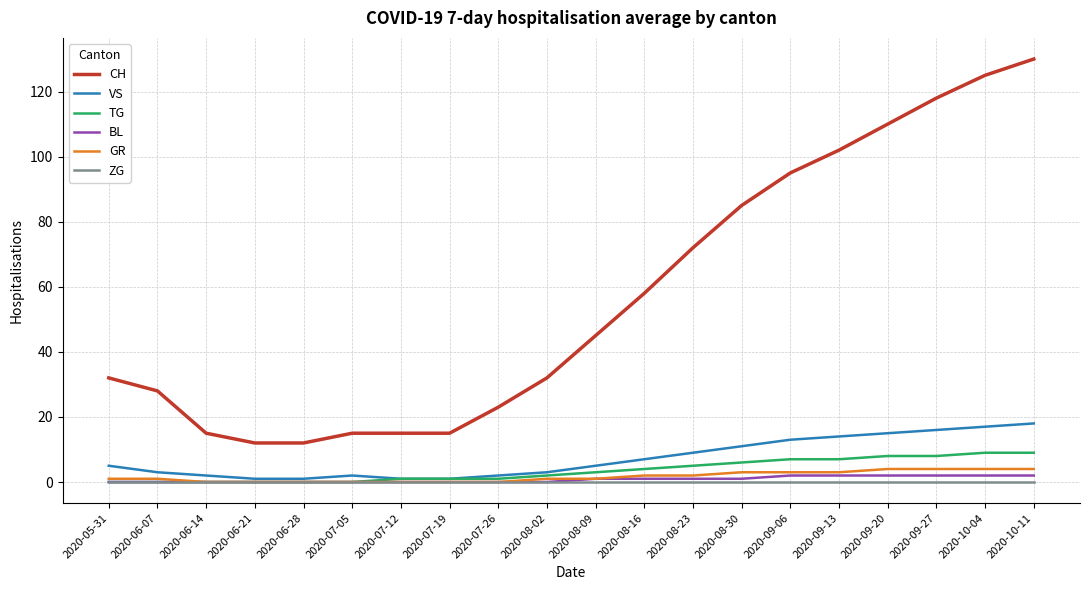

The TG series shows 0 at 2020-06-14. True or false?

True